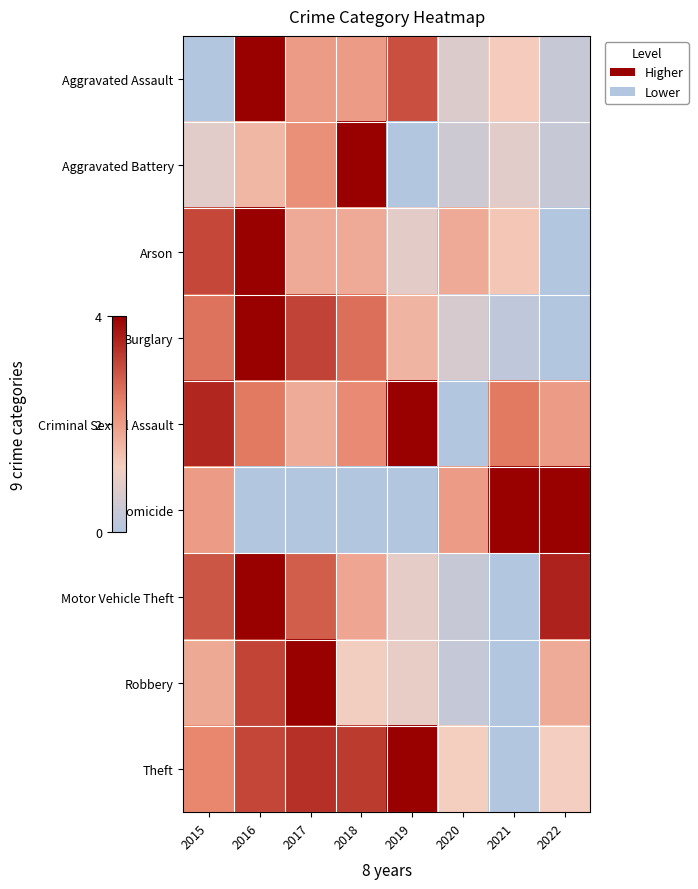

Reading left to right, list all the values displayed in this chart.

Aggravated Assault: 2015=0.0	2016=4.0	2017=2.0	2018=2.0	2019=3.0	2020=0.8	2021=1.2	2022=0.4
Aggravated Battery: 2015=0.8	2016=1.6	2017=2.2	2018=4.0	2019=0.0	2020=0.5	2021=0.8	2022=0.4
Arson: 2015=3.1	2016=4.0	2017=1.8	2018=1.8	2019=0.9	2020=1.8	2021=1.3	2022=0.0
Burglary: 2015=2.6	2016=4.0	2017=3.2	2018=2.6	2019=1.6	2020=0.7	2021=0.2	2022=0.0
Criminal Sexual Assault: 2015=3.5	2016=2.5	2017=1.8	2018=2.2	2019=4.0	2020=0.0	2021=2.5	2022=2.0
Homicide: 2015=2.0	2016=0.0	2017=0.0	2018=0.0	2019=0.0	2020=2.0	2021=4.0	2022=4.0
Motor Vehicle Theft: 2015=2.9	2016=4.0	2017=2.8	2018=1.8	2019=0.9	2020=0.4	2021=0.0	2022=3.6
Robbery: 2015=1.8	2016=3.2	2017=4.0	2018=1.2	2019=1.0	2020=0.3	2021=0.0	2022=1.8
Theft: 2015=2.3	2016=3.1	2017=3.4	2018=3.3	2019=4.0	2020=1.2	2021=0.0	2022=1.2